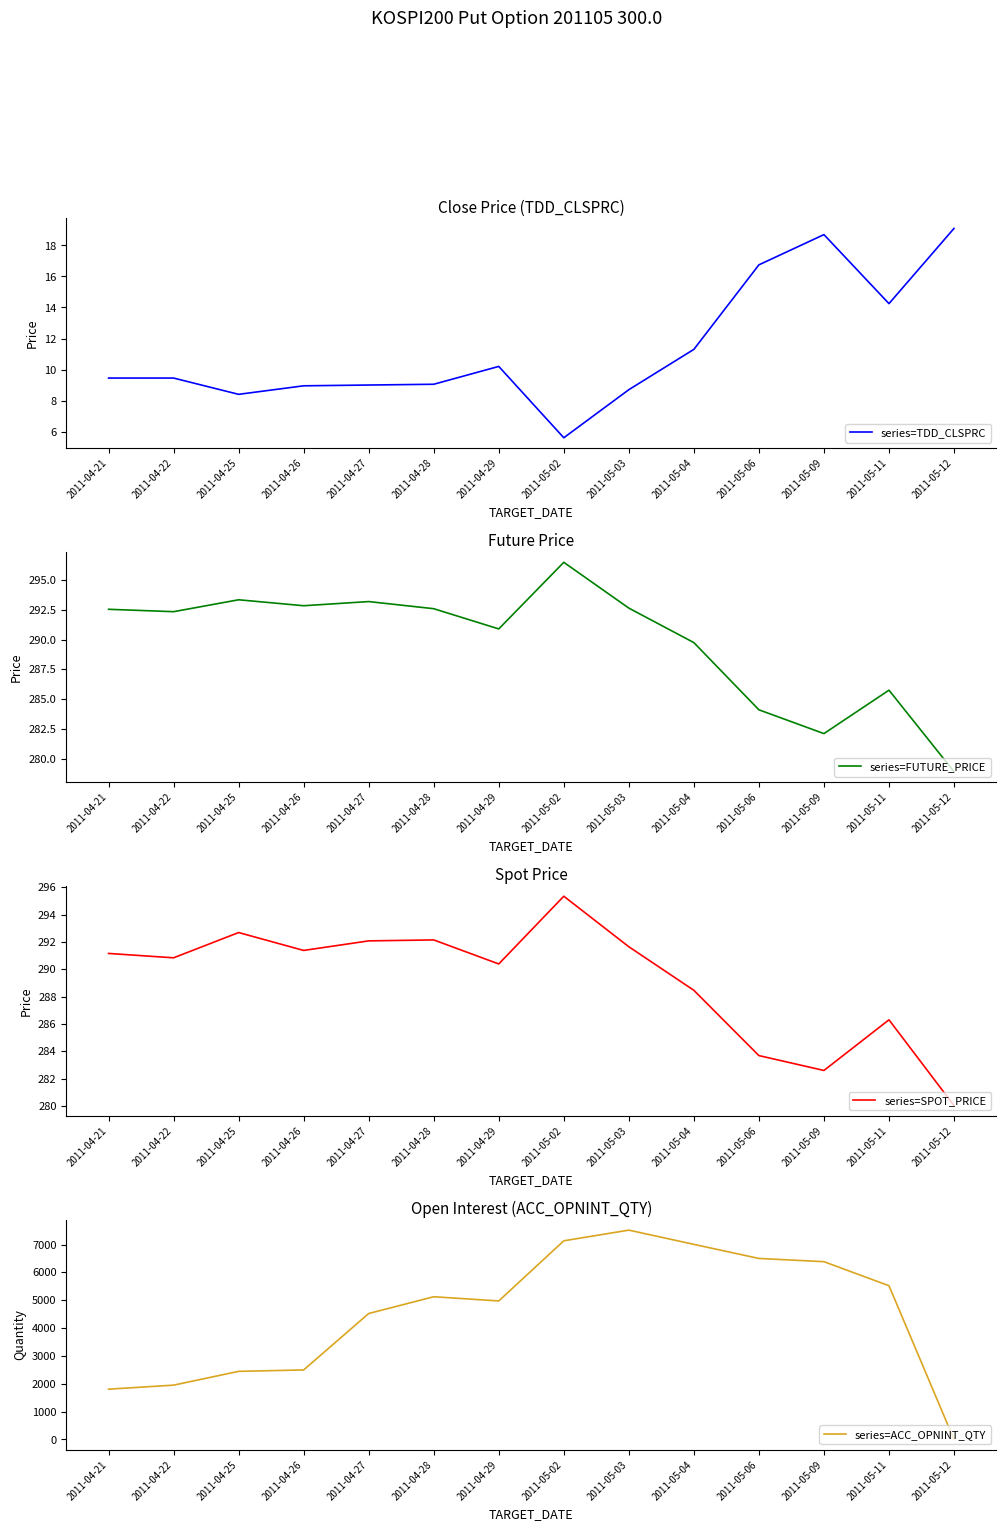

How many values in the series=FUTURE_PRICE series exceed 292?

8